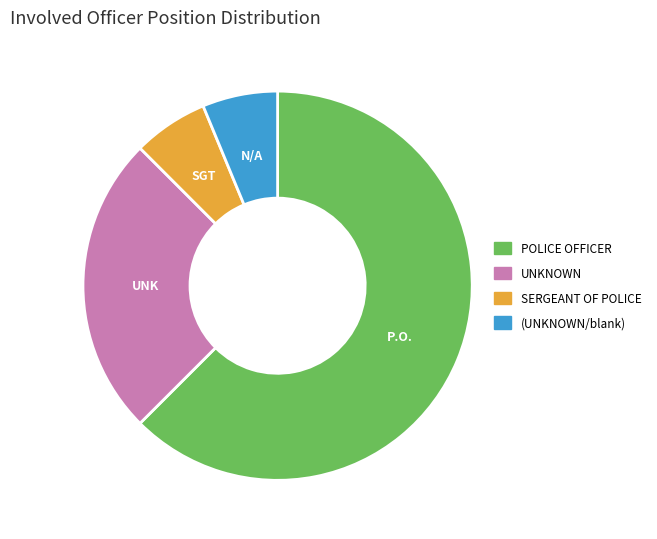

Is there any slice that represents more than half of the pie?

Yes